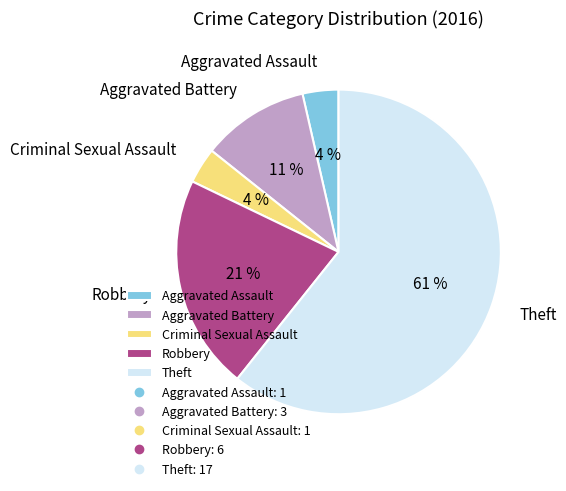

How many slices are in this pie chart?

5